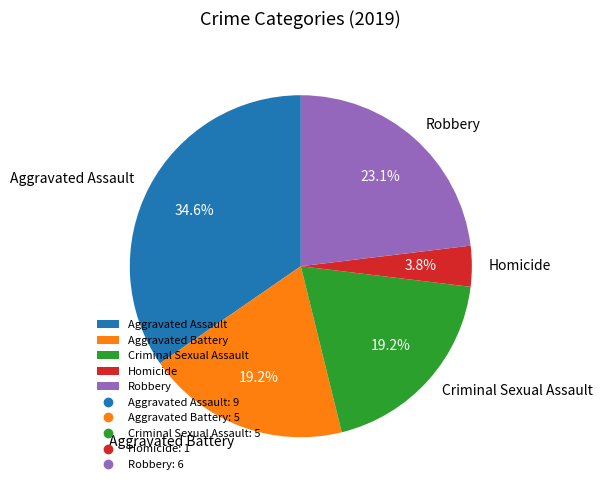

To the nearest percent, what percentage of the pie is Robbery?

23%